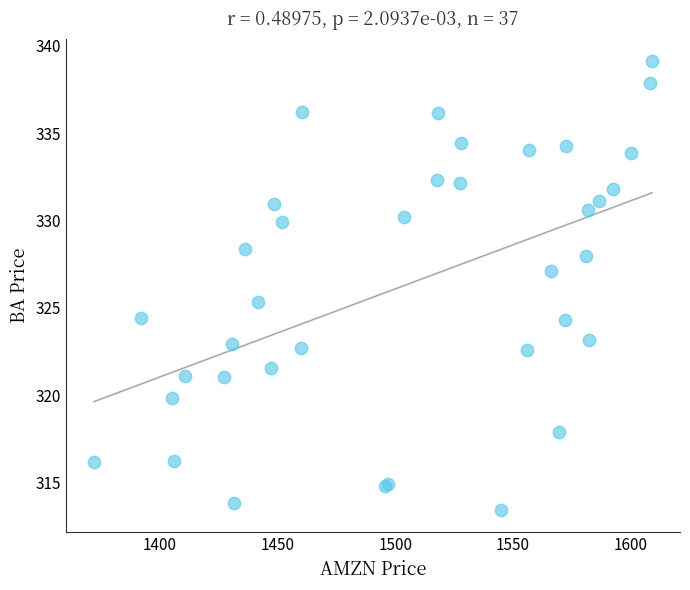

What Y value in the scatter plot is closest to 326?

325.4